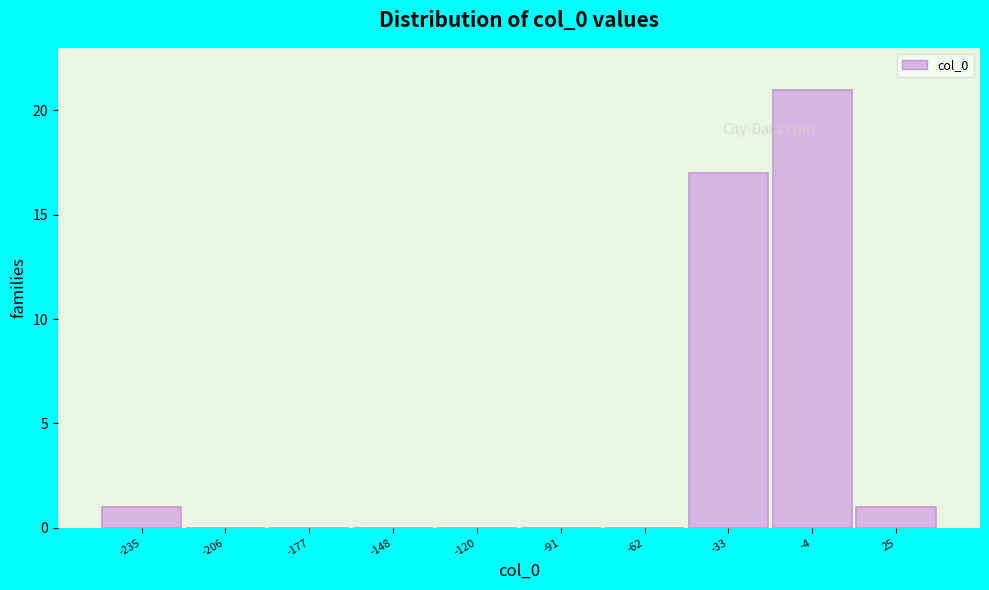

Reading right to left, transcribe all the data shown in this chart.

25=1	-4=21	-33=17	-62=0	-91=0	-120=0	-148=0	-177=0	-206=0	-235=1